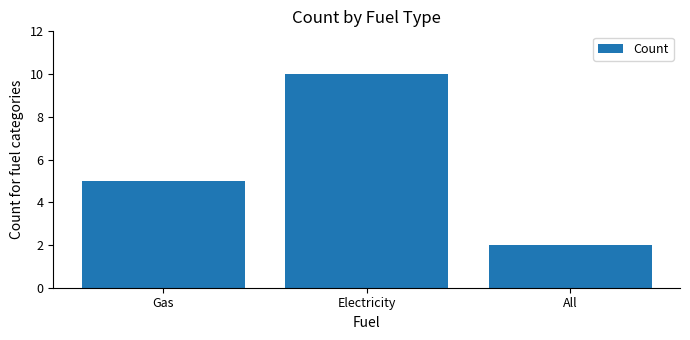

What is the greatest value displayed?

10